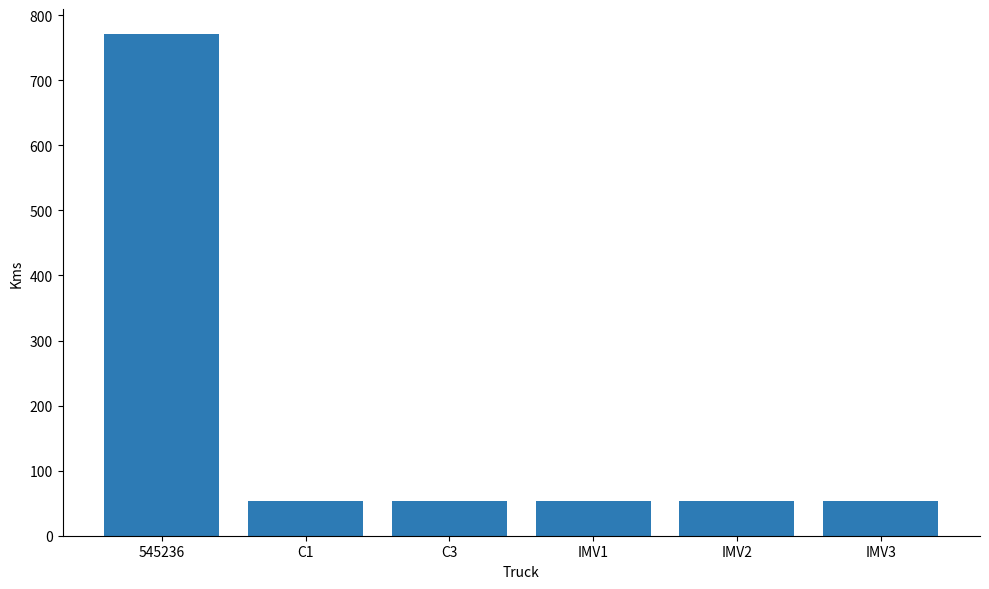

Reading left to right, what are all the values shown in this chart?

771	54	54	54	54	54